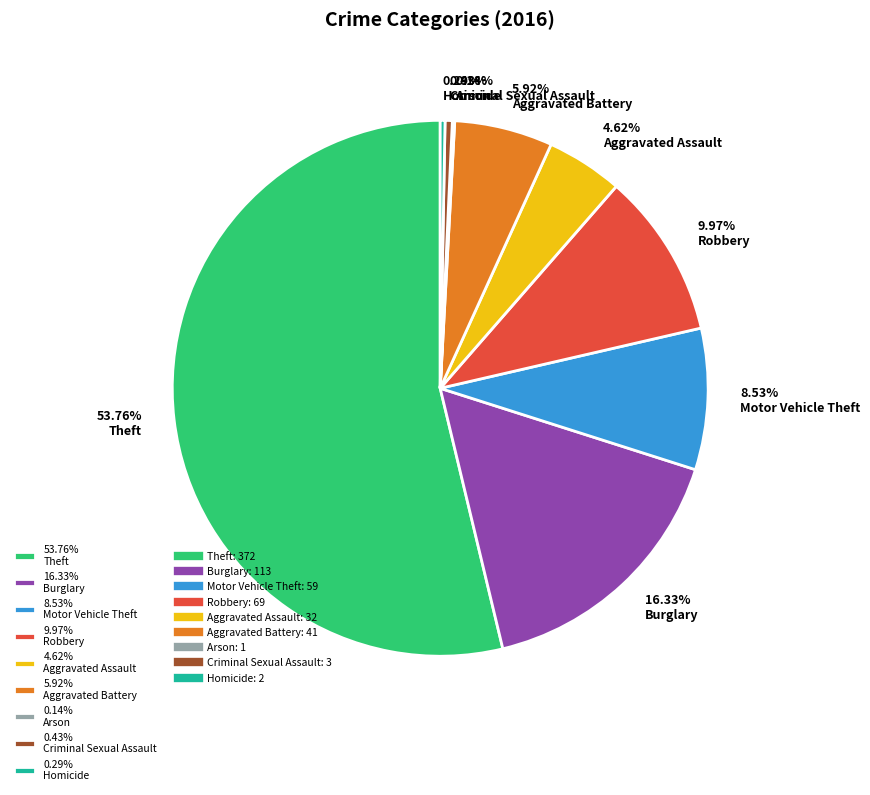

Do 8.53% Motor Vehicle Theft and 0.29% Homicide together represent more than half of the pie?

No